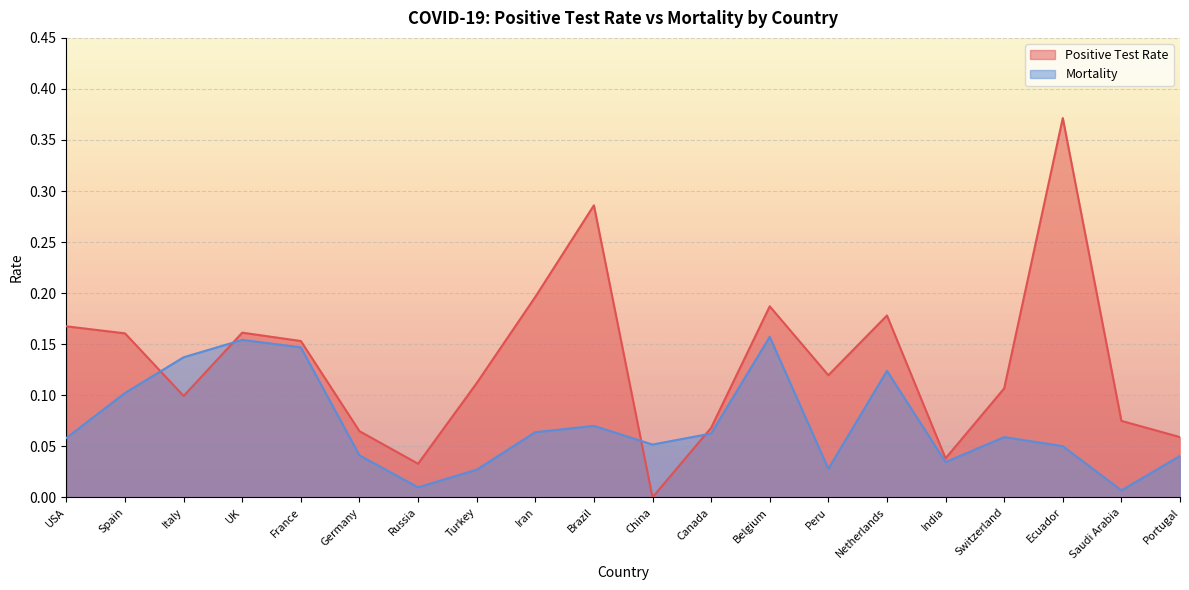

Which series has the largest range (max minus min)?

Positive Test Rate